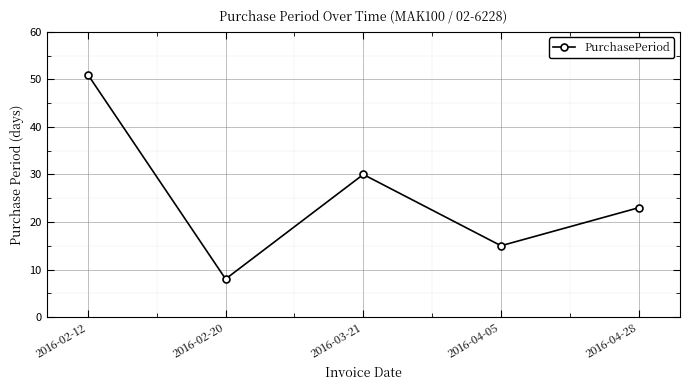

Rank the categories by value from lowest to highest.

2016-02-20, 2016-04-05, 2016-04-28, 2016-03-21, 2016-02-12